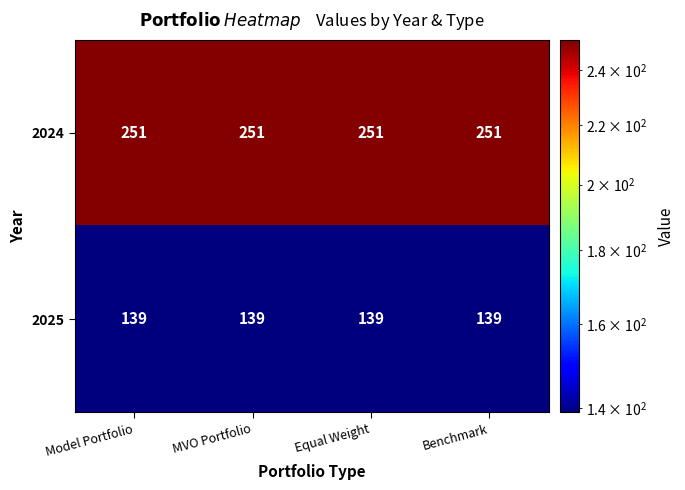

List the series in order of their peak value, highest first.

2024, 2025